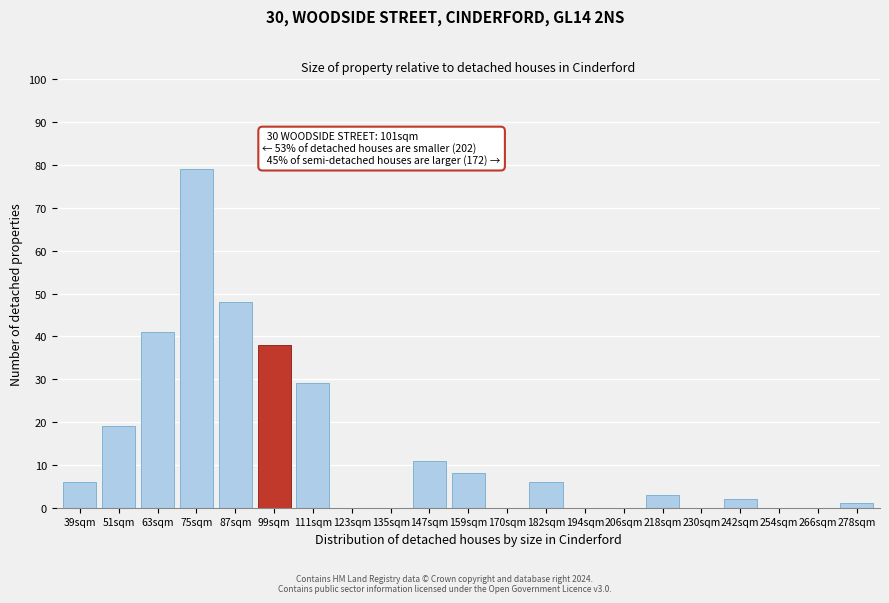

Reading right to left, transcribe all the data shown in this chart.

278sqm=1	266sqm=0	254sqm=0	242sqm=2	230sqm=0	218sqm=3	206sqm=0	194sqm=0	182sqm=6	170sqm=0	159sqm=8	147sqm=11	135sqm=0	123sqm=0	111sqm=29	99sqm=38	87sqm=48	75sqm=79	63sqm=41	51sqm=19	39sqm=6